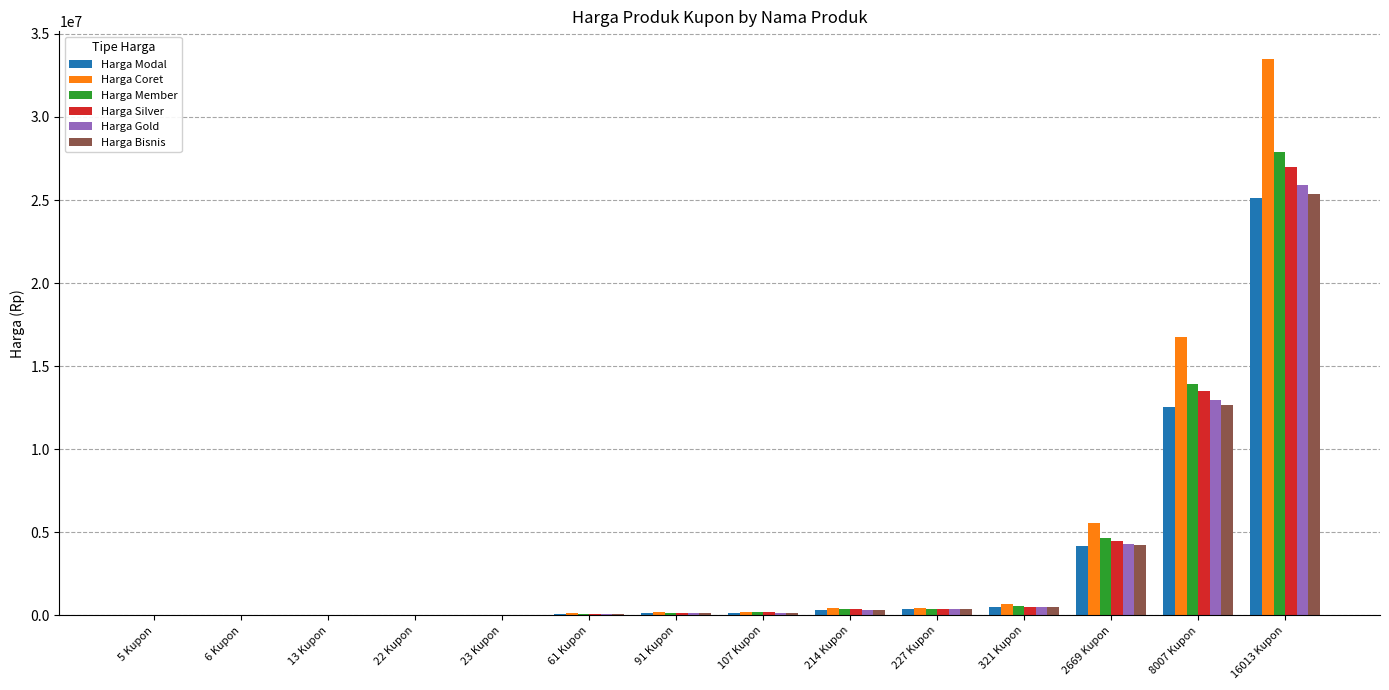

Which category has the highest value in the Harga Bisnis series?

16013 Kupon